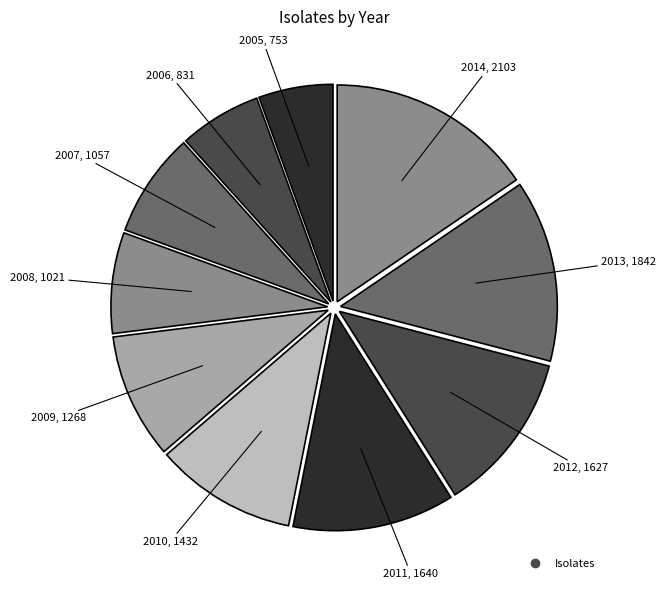

How many segments does this pie chart have?

10